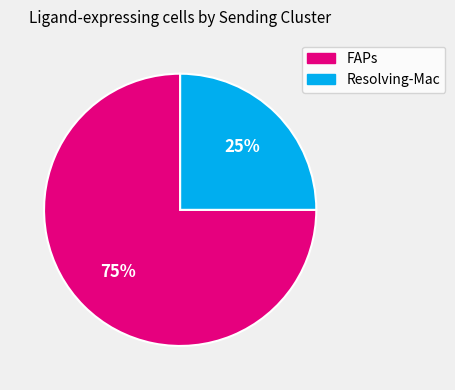

Do FAPs and Resolving-Mac together represent more than half of the pie?

Yes